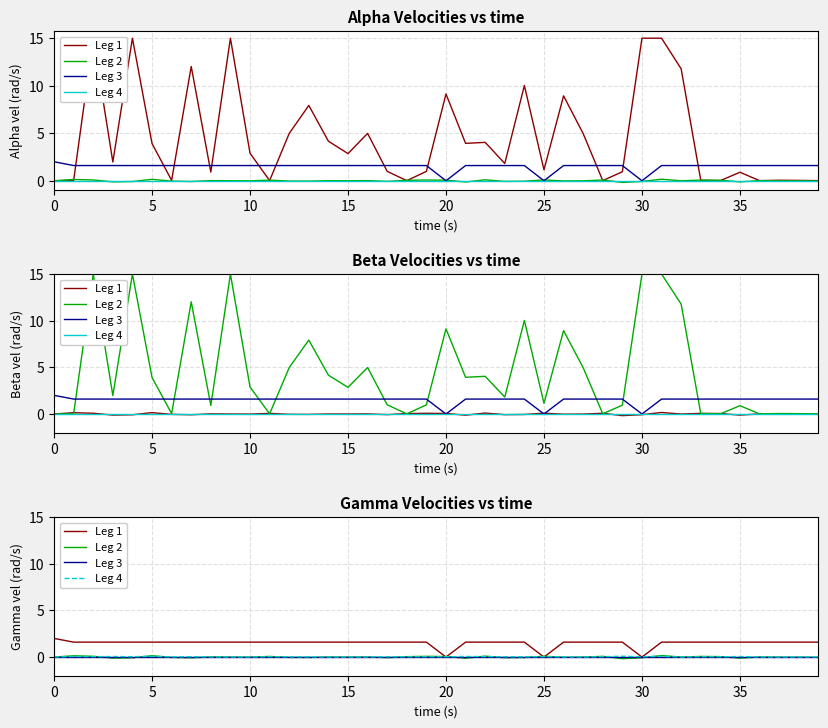

Reading left to right, transcribe all the data shown in this chart.

Leg 1: 2.0	1.6	1.6	1.6	1.6	1.6	1.6	1.6	1.6	1.6	1.6	1.6	1.6	1.6	1.6	1.6	1.6	1.6	1.6	1.6	0.0	1.6	1.6	1.6	1.6	0.0	1.6	1.6	1.6	1.6	0.0	1.6	1.6	1.6	1.6	1.6	1.6	1.6	1.6	1.6
Leg 2: 0.0	0.1	0.1	-0.1	-0.1	0.1	-0.0	-0.1	0.0	-0.0	-0.0	0.1	-0.0	-0.0	0.0	0.0	0.0	-0.1	0.0	0.1	0.1	-0.1	0.1	-0.1	-0.0	0.1	-0.0	-0.0	0.1	-0.2	-0.1	0.2	-0.0	0.1	0.0	-0.1	0.0	-0.0	-0.0	-0.0
Leg 3: 0.0	0.0	0.0	0.0	0.0	0.0	0.0	0.0	0.0	0.0	0.0	0.0	0.0	0.0	0.0	0.0	0.0	0.0	0.0	0.0	0.0	0.0	0.0	0.0	0.0	0.0	0.0	0.0	0.0	0.0	0.0	0.0	0.0	0.0	0.0	0.0	0.0	0.0	0.0	0.0
Leg 4: 0.0	0.1	0.0	0.1	0.0	0.1	0.0	0.0	0.0	0.0	0.0	0.0	0.0	0.0	0.0	0.0	0.0	0.0	0.0	0.0	0.0	0.1	0.1	0.0	0.0	0.0	0.0	0.0	0.0	0.1	0.0	0.1	0.0	0.0	0.0	0.1	0.0	0.0	0.0	0.0